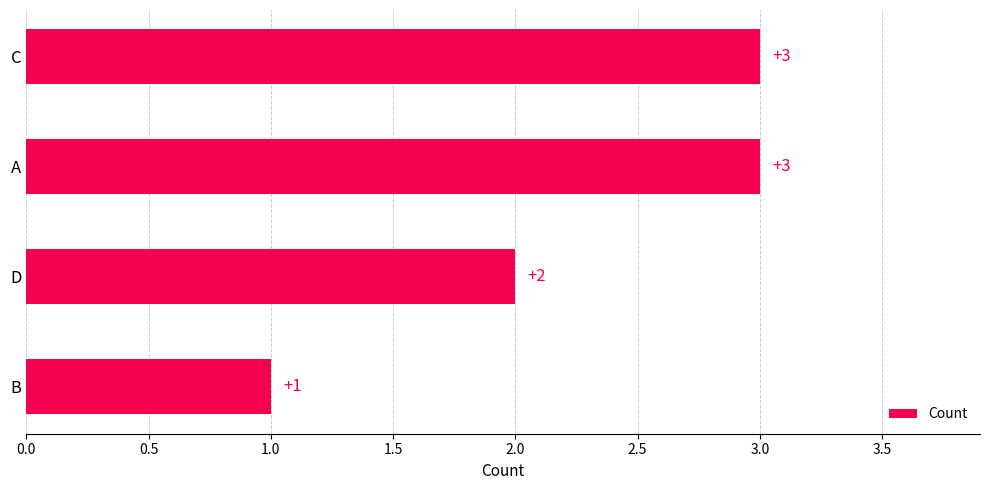

The value at C is 2. True or false?

False